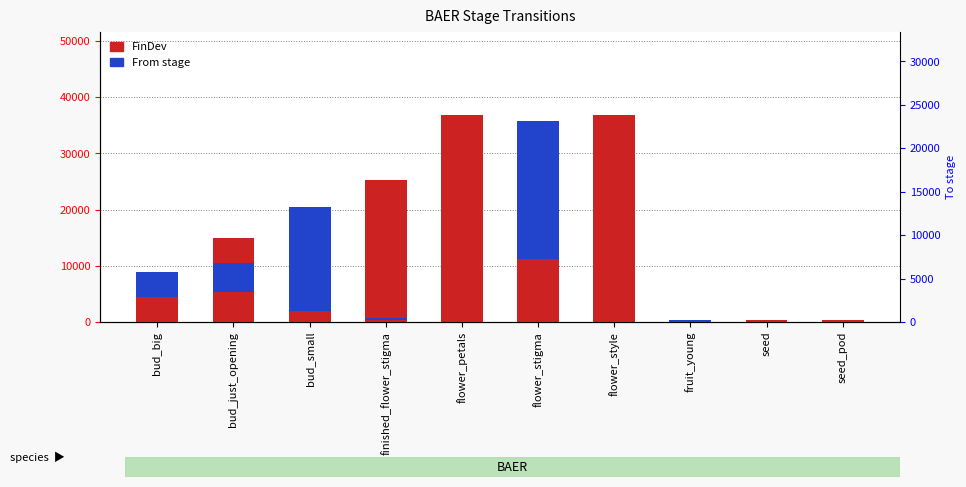

Is the value of From stage at seed greater than the value of FinDev at flower_stigma?

No